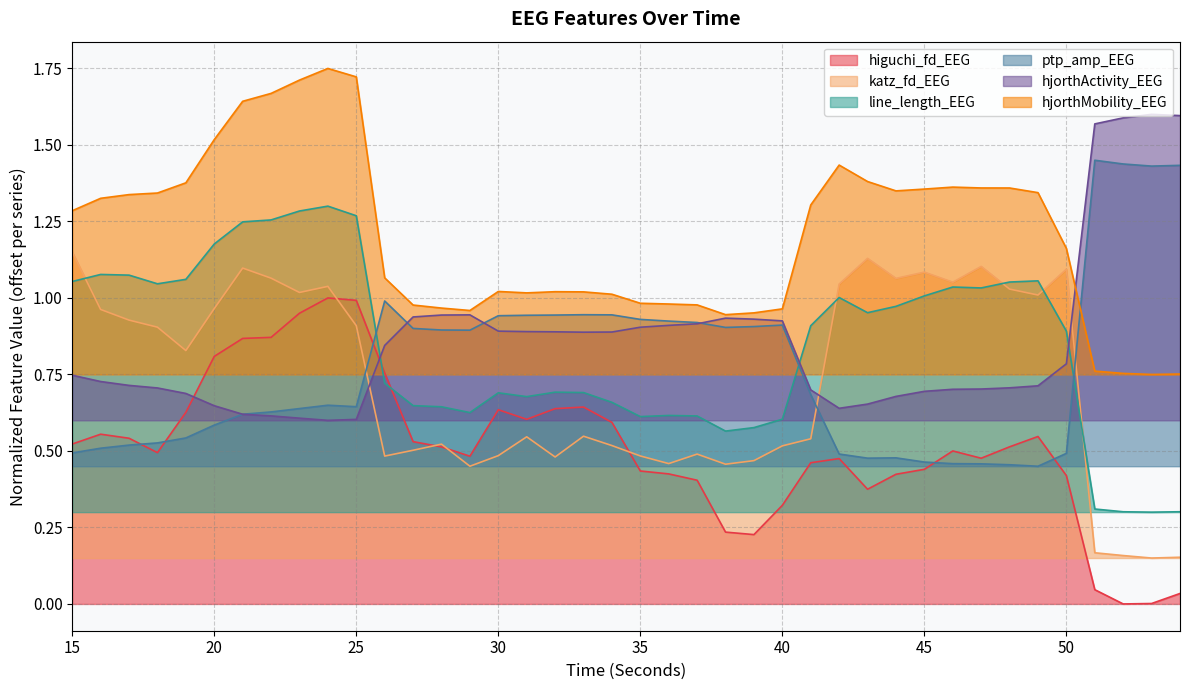

What is the average value of the katz_fd_EEG series?

0.7